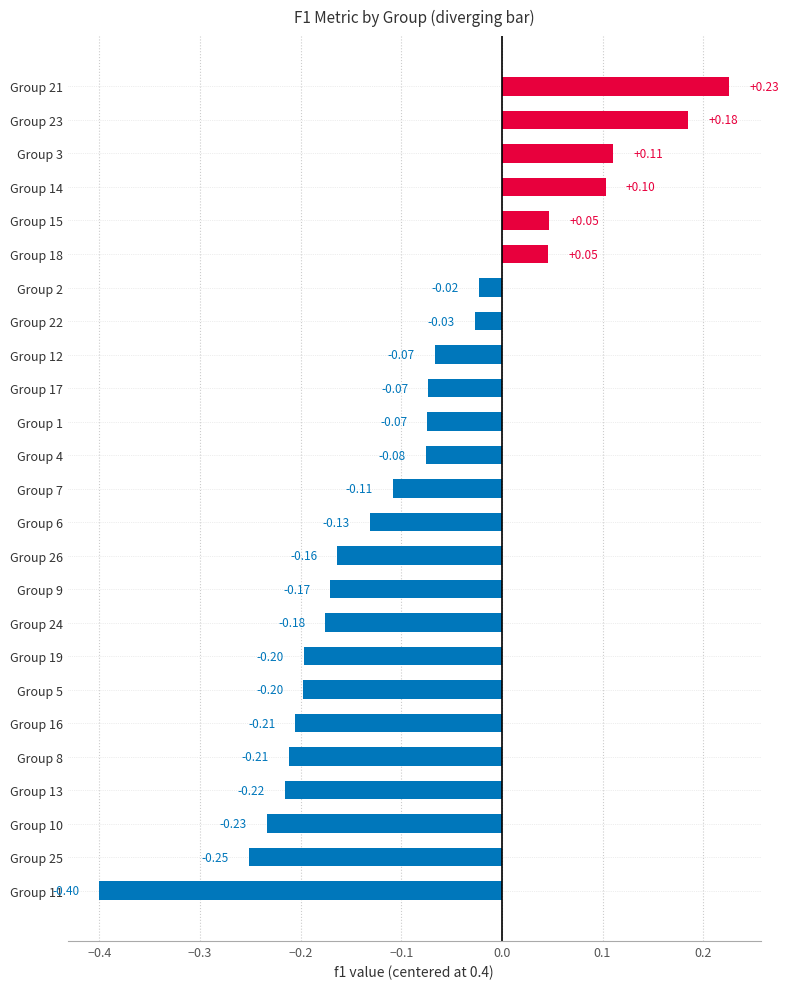

What is the difference between the maximum and minimum values?

0.6